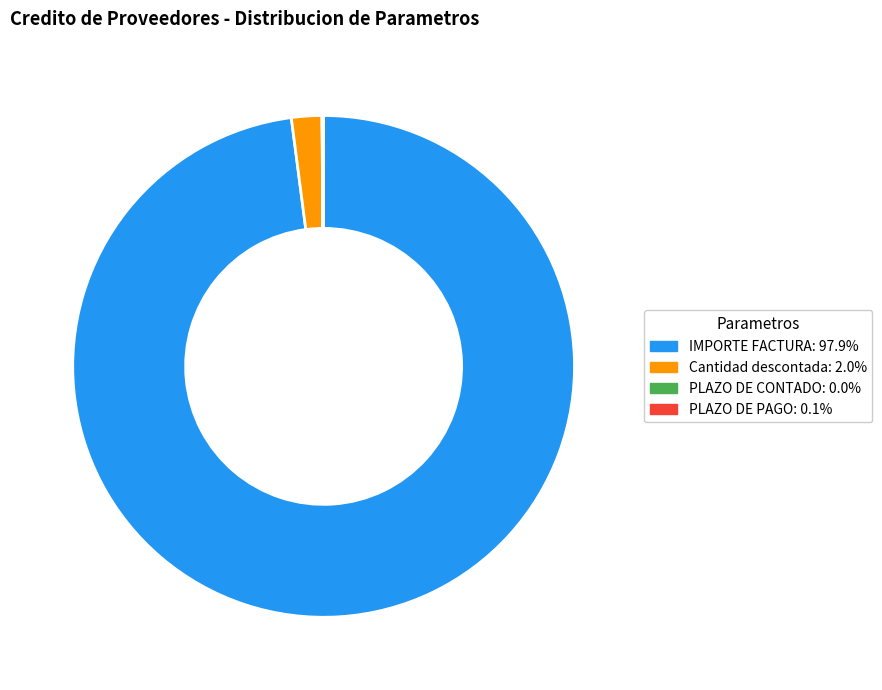

Which has a higher value, IMPORTE FACTURA or Cantidad descontada?

IMPORTE FACTURA